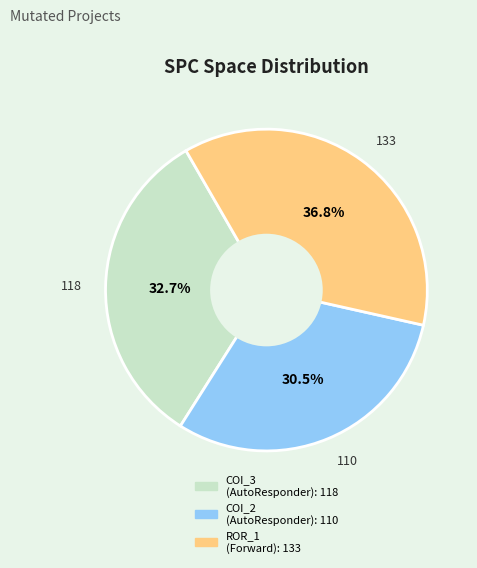

Does any single category account for the majority?

No